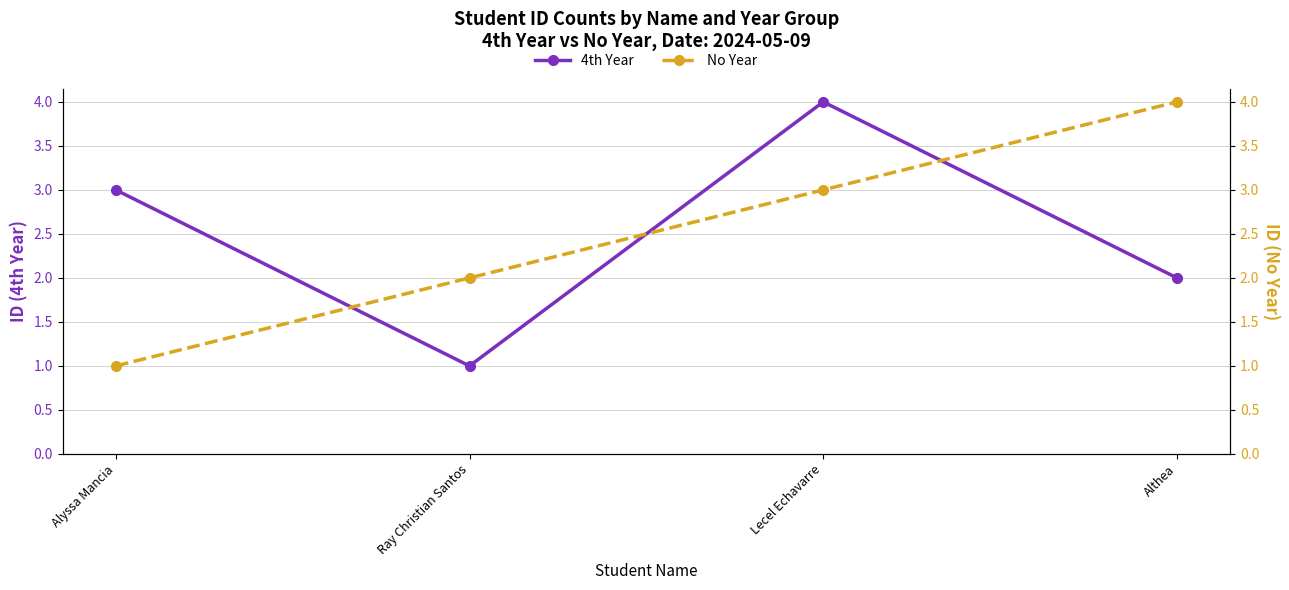

True or false: No Year and 4th Year intersect in this chart.

True